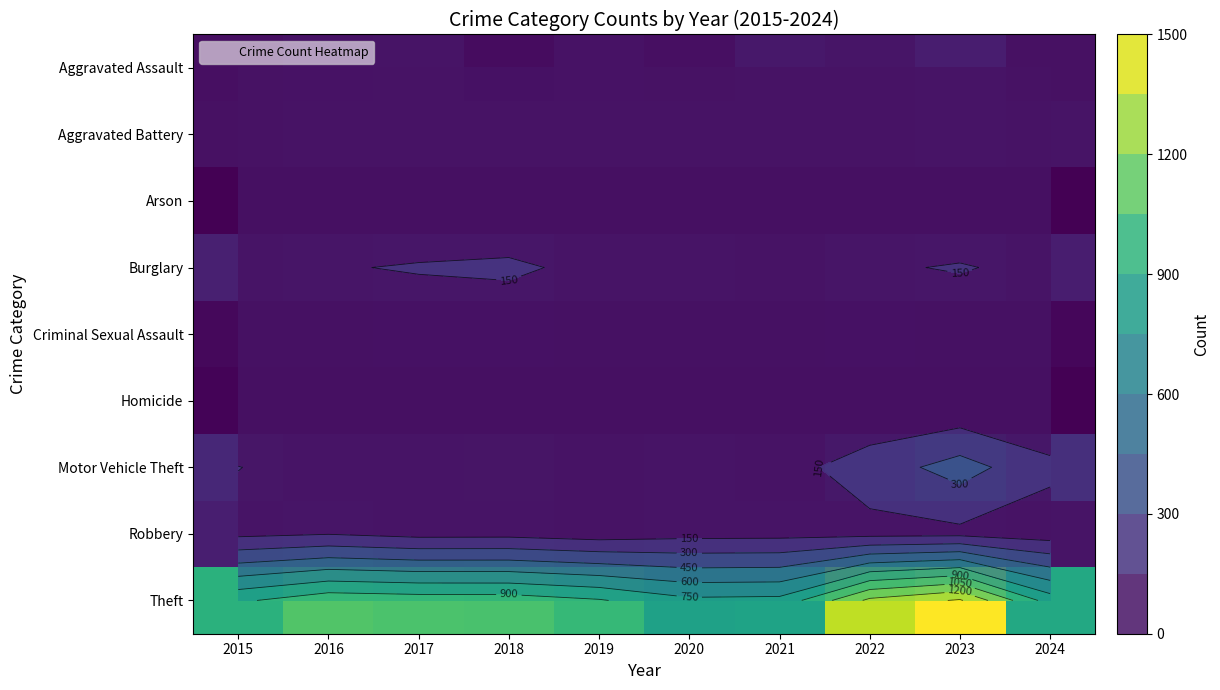

Which category has the highest value in the Theft series?

2023